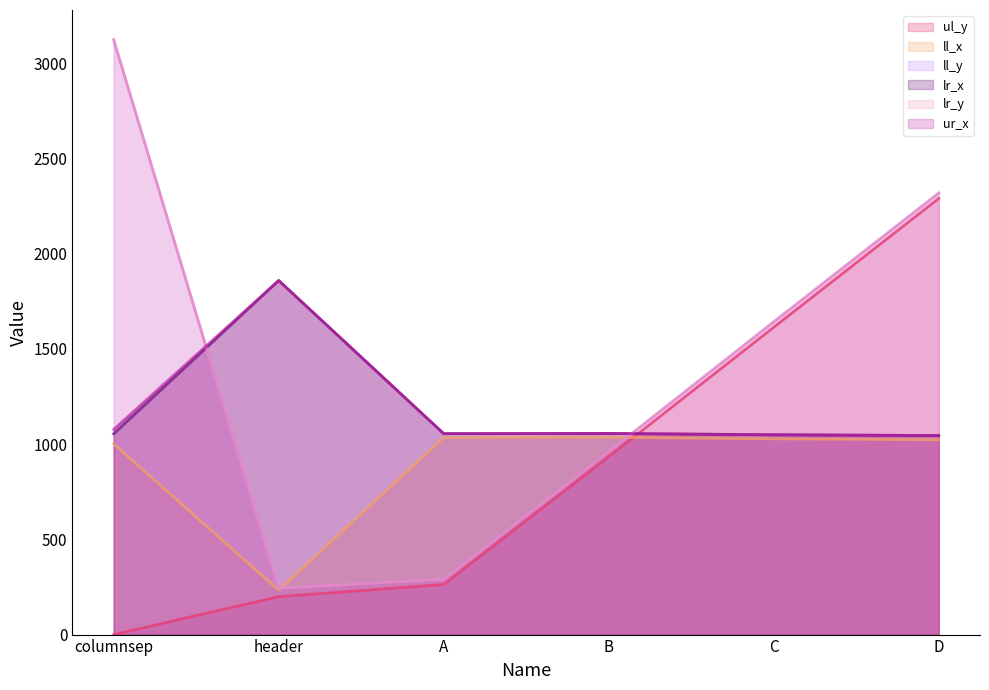

What is the sum of the ul_y_line values at A and columnsep?

263